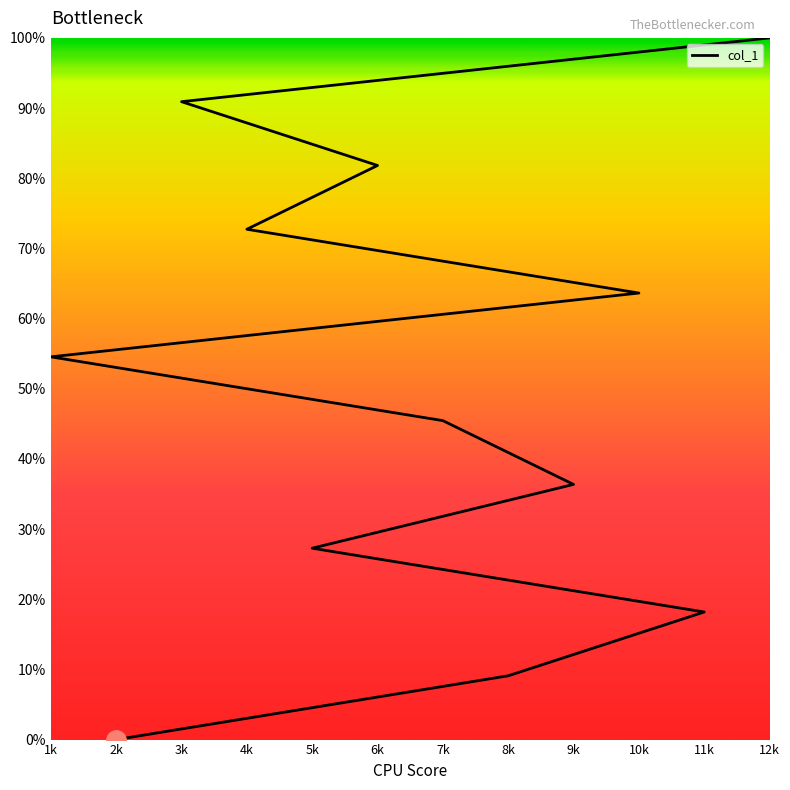

Reading left to right, transcribe all the data shown in this chart.

2k=0.0	8k=9.1	11k=18.2	5k=27.3	9k=36.4	7k=45.5	1k=54.5	10k=63.6	4k=72.7	6k=81.8	3k=90.9	12k=100.0